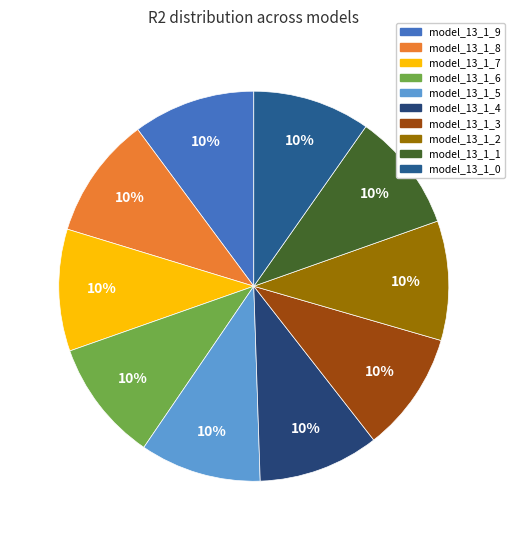

Count the number of slices in the pie.

10